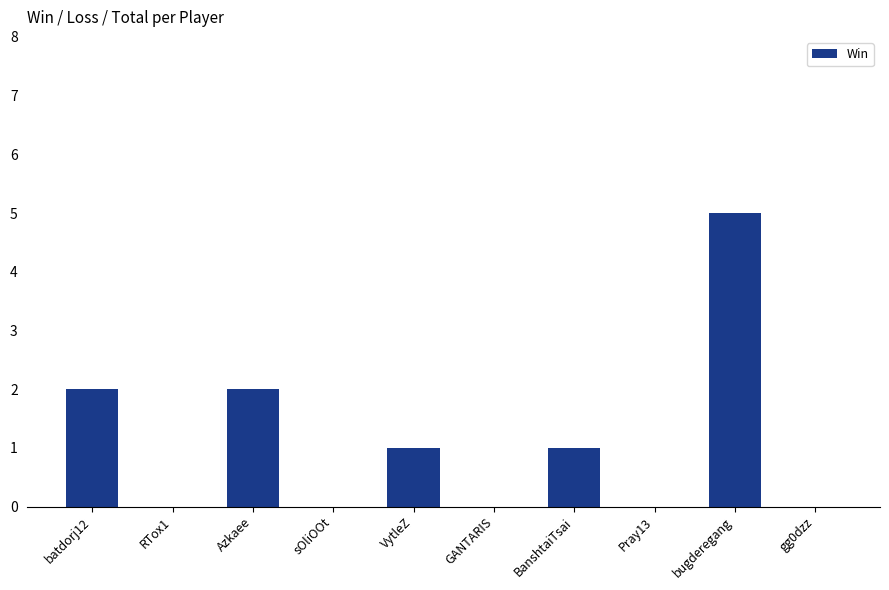

What is the sum of all values?

11